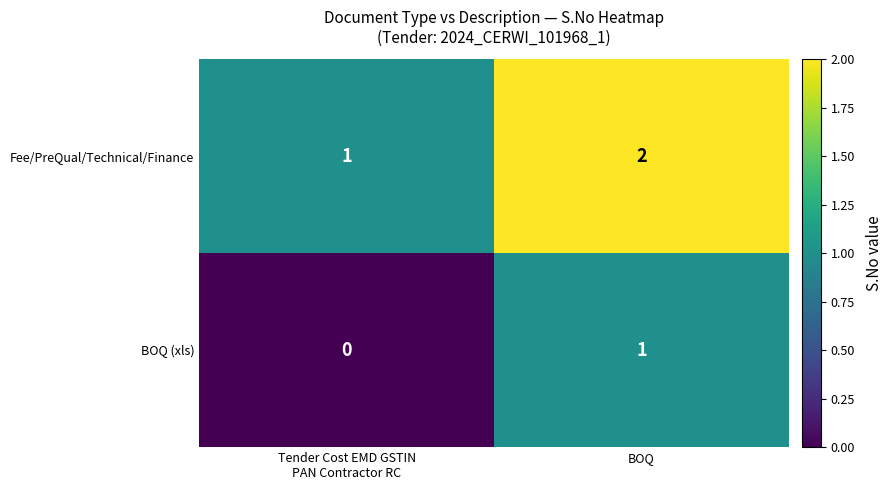

Which series has the largest total across all categories?

Fee/PreQual/Technical/Finance